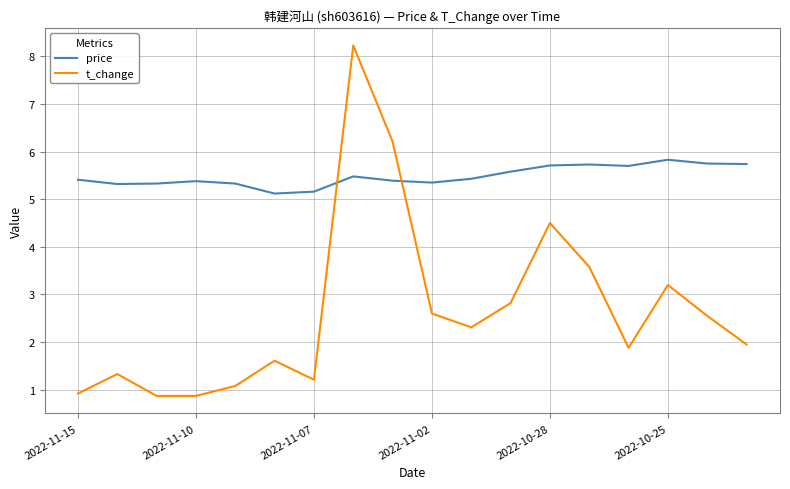

What is the maximum value for t_change?

8.2